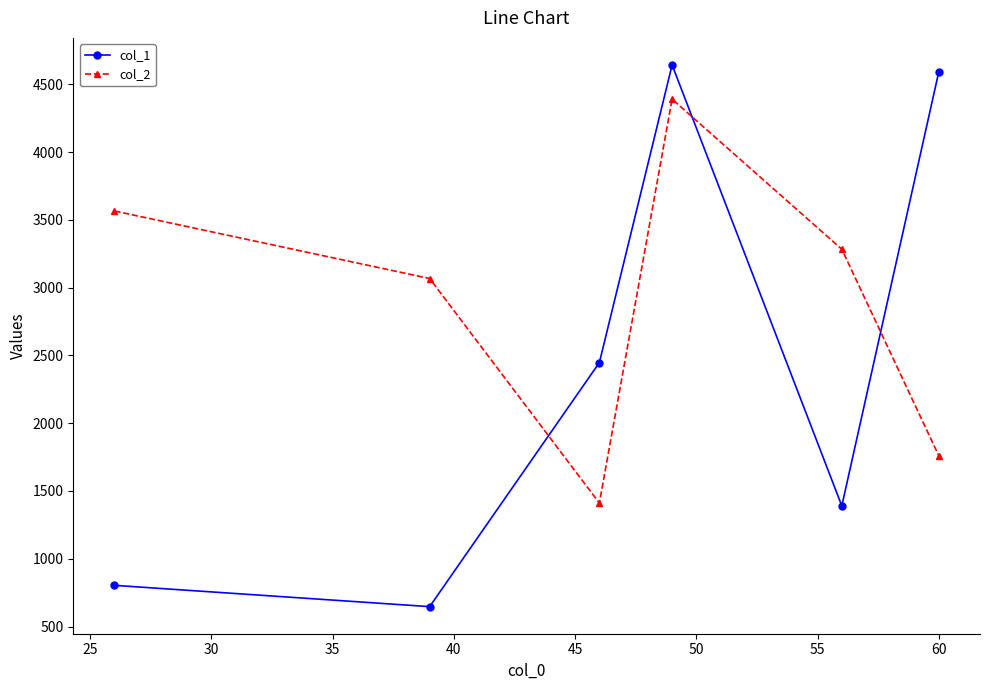

What is the lowest value of the col_2 series?

1411